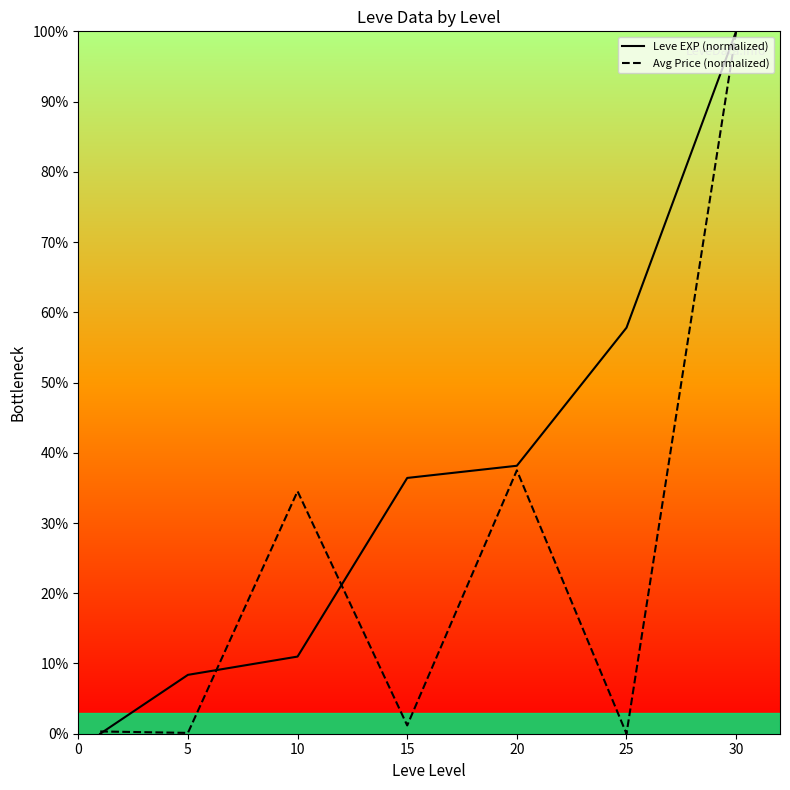

The value of Avg Price (normalized) at 0 is 0.3. True or false?

True